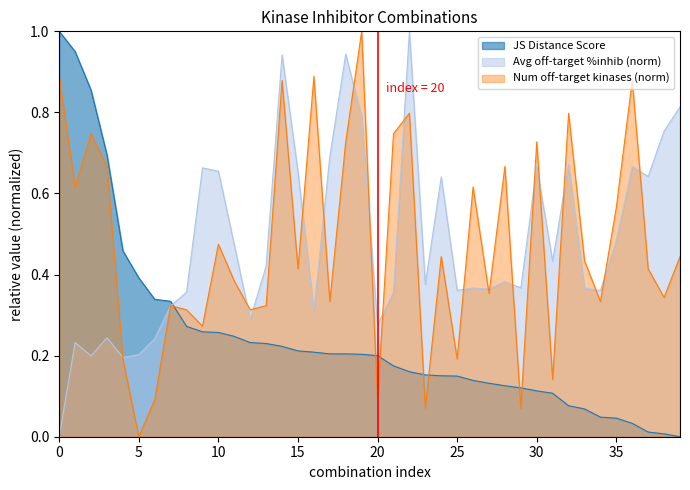

True or false: Number of off-target kinases has more than 2 points higher than both neighbors.

True